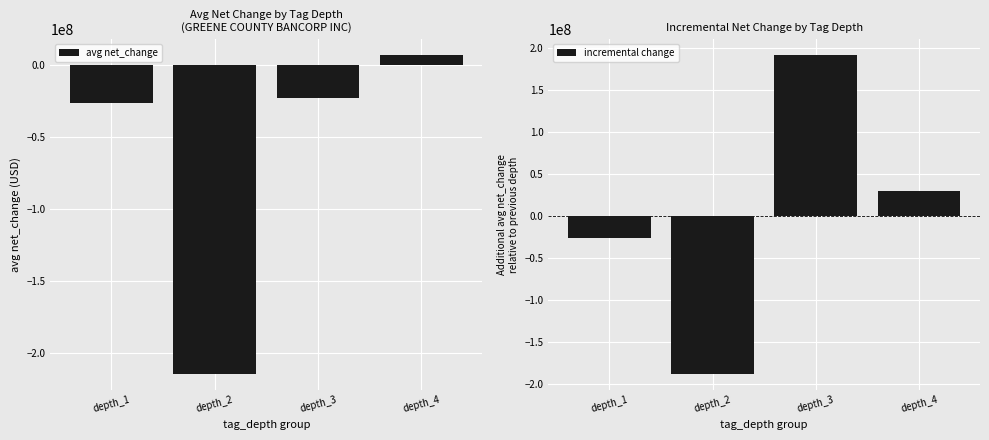

The incremental change series shows -26174176.5 at depth_1. True or false?

True